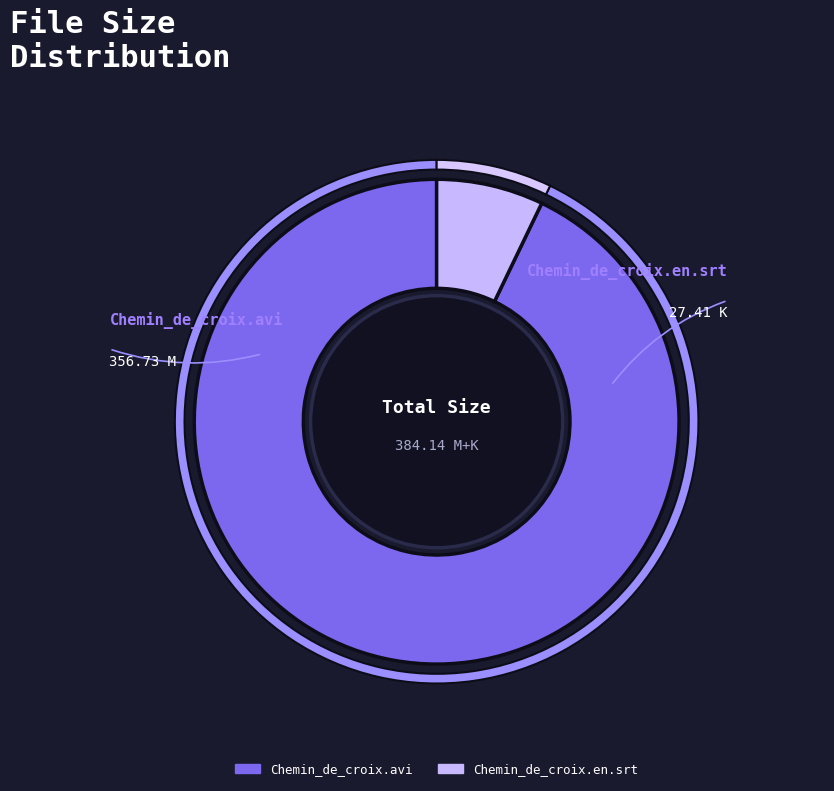

Approximately how many times larger is the value at Chemin_de_croix.en.srt compared to Chemin_de_croix.avi?

0.1